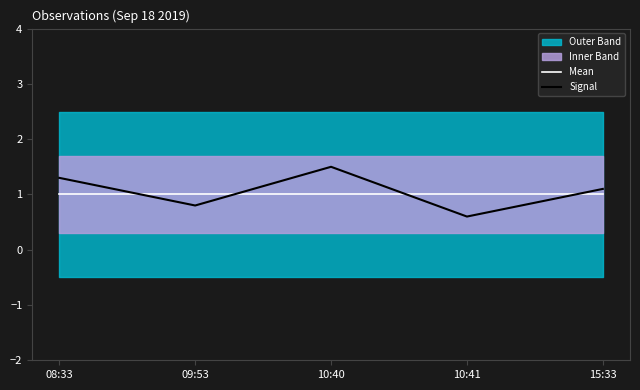

At which label does Signal reach its peak?

10:40